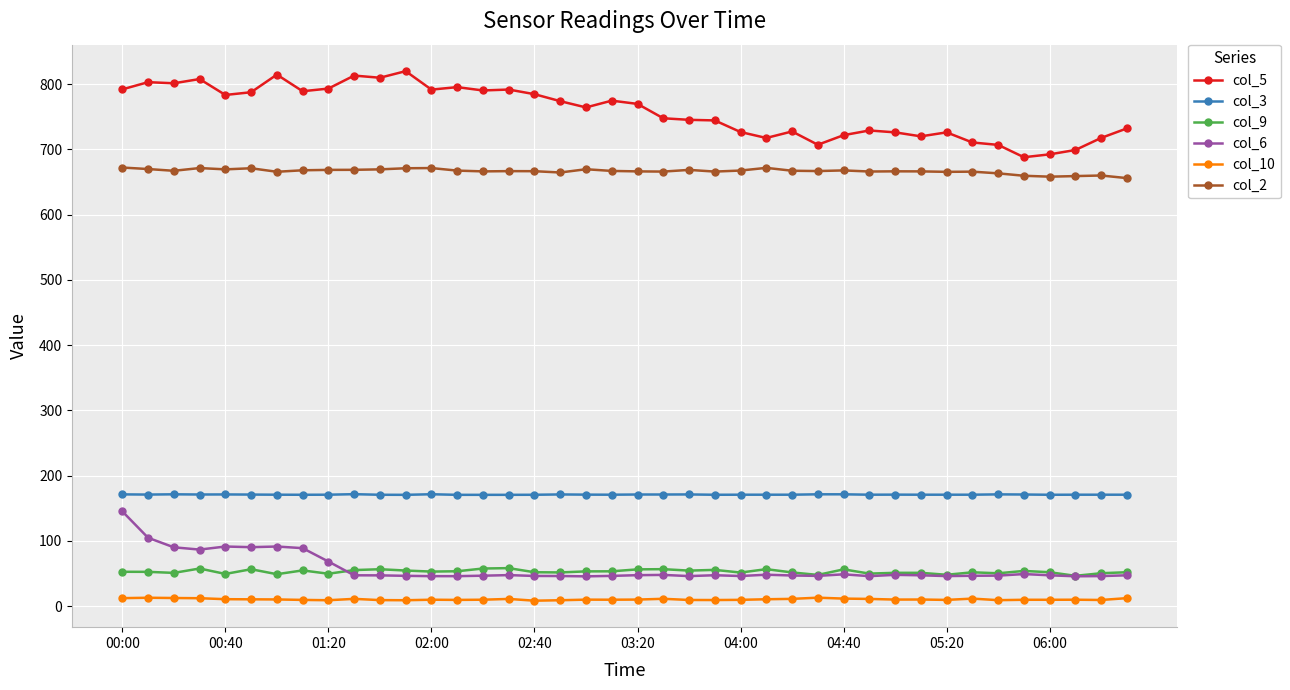

True or false: col_6 and col_10 intersect in this chart.

False